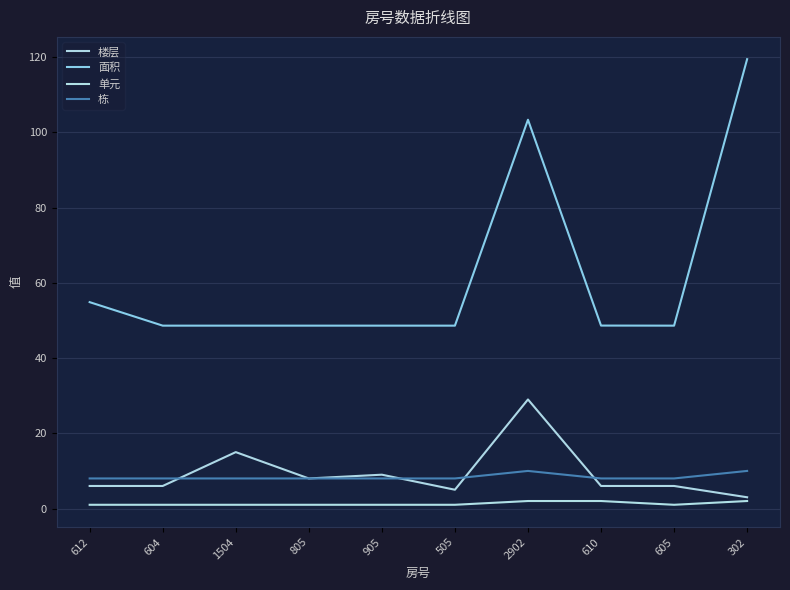

What is the value of the 面积 point at the 10th from the left?

119.5